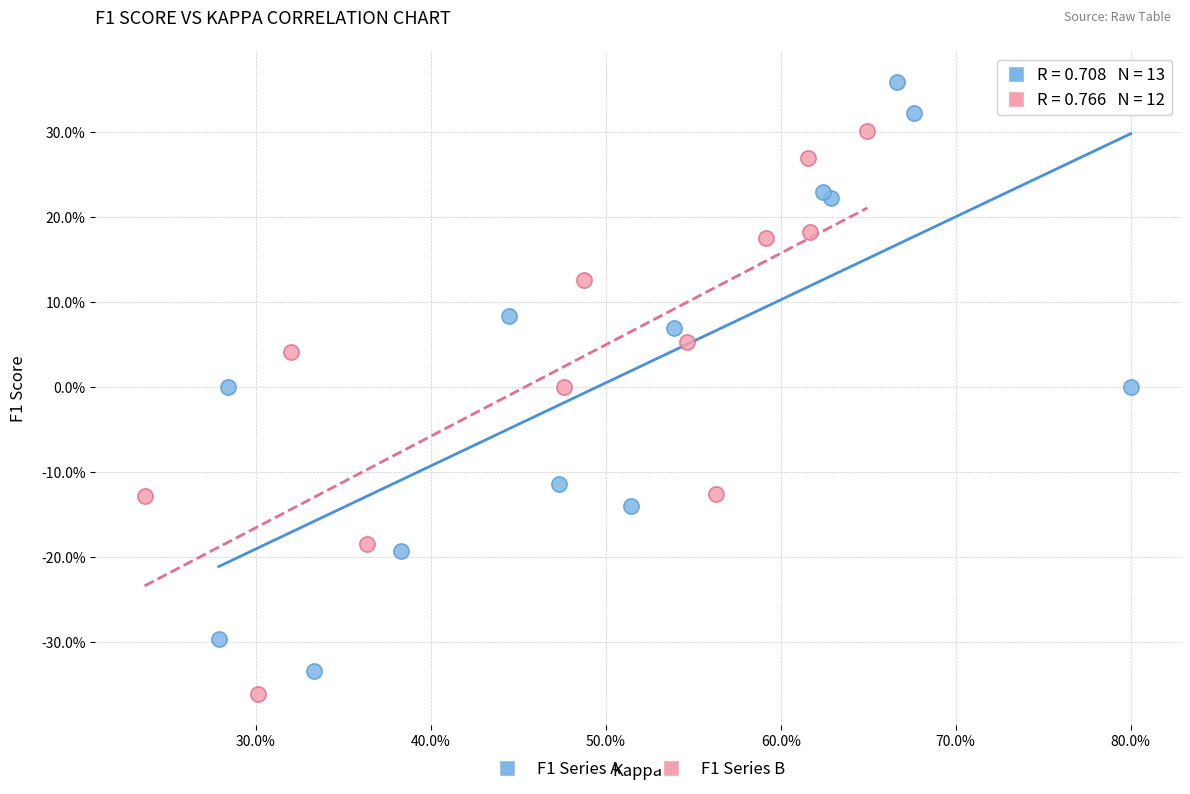

Which series reaches the minimum Y coordinate?

F1 Series B